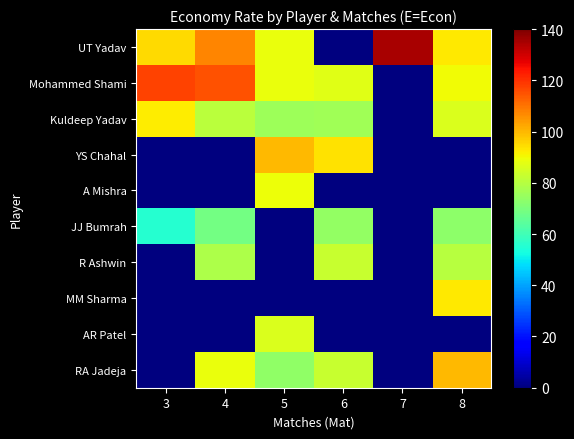

Reading left to right, transcribe all the data shown in this chart.

UT Yadav: 3=94.6	4=107.3	5=88.7	6=0.0	7=134.6	8=93.0
Mohammed Shami: 3=117.2	4=115.0	5=88.7	6=87.2	7=0.0	8=89.8
Kuldeep Yadav: 3=92.0	4=80.5	5=75.6	6=76.2	7=0.0	8=86.2
YS Chahal: 3=0.0	4=0.0	5=99.7	6=93.7	7=0.0	8=0.0
A Mishra: 3=0.0	4=0.0	5=89.4	6=0.0	7=0.0	8=0.0
JJ Bumrah: 3=55.6	4=68.5	5=0.0	6=74.1	7=0.0	8=72.8
R Ashwin: 3=0.0	4=78.6	5=0.0	6=82.9	7=0.0	8=79.9
MM Sharma: 3=0.0	4=0.0	5=0.0	6=0.0	7=0.0	8=93.0
AR Patel: 3=0.0	4=0.0	5=86.1	6=0.0	7=0.0	8=0.0
RA Jadeja: 3=0.0	4=89.0	5=73.7	6=83.1	7=0.0	8=99.9